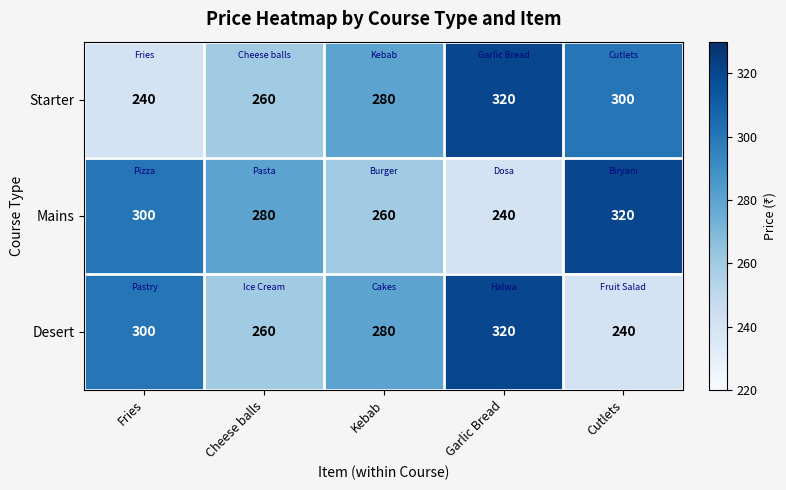

Is the value of Mains at Cheese balls greater than the value of Starter at Fries?

Yes